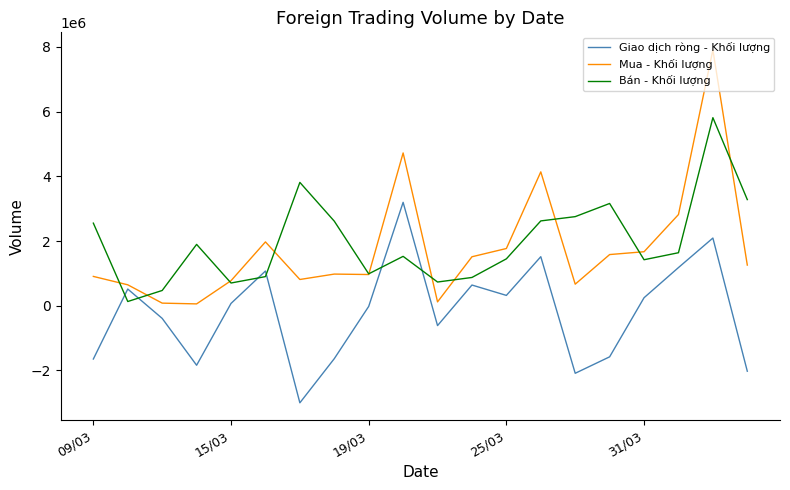

What is the average value of the Mua - Khối lượng series?

1768335